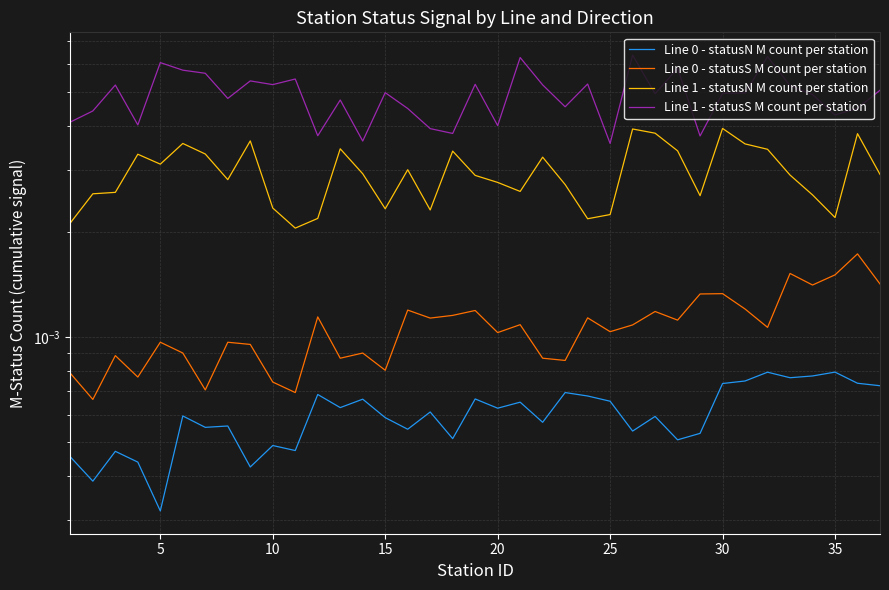

Which series has the widest spread of values?

Line 1 - statusS M count per station